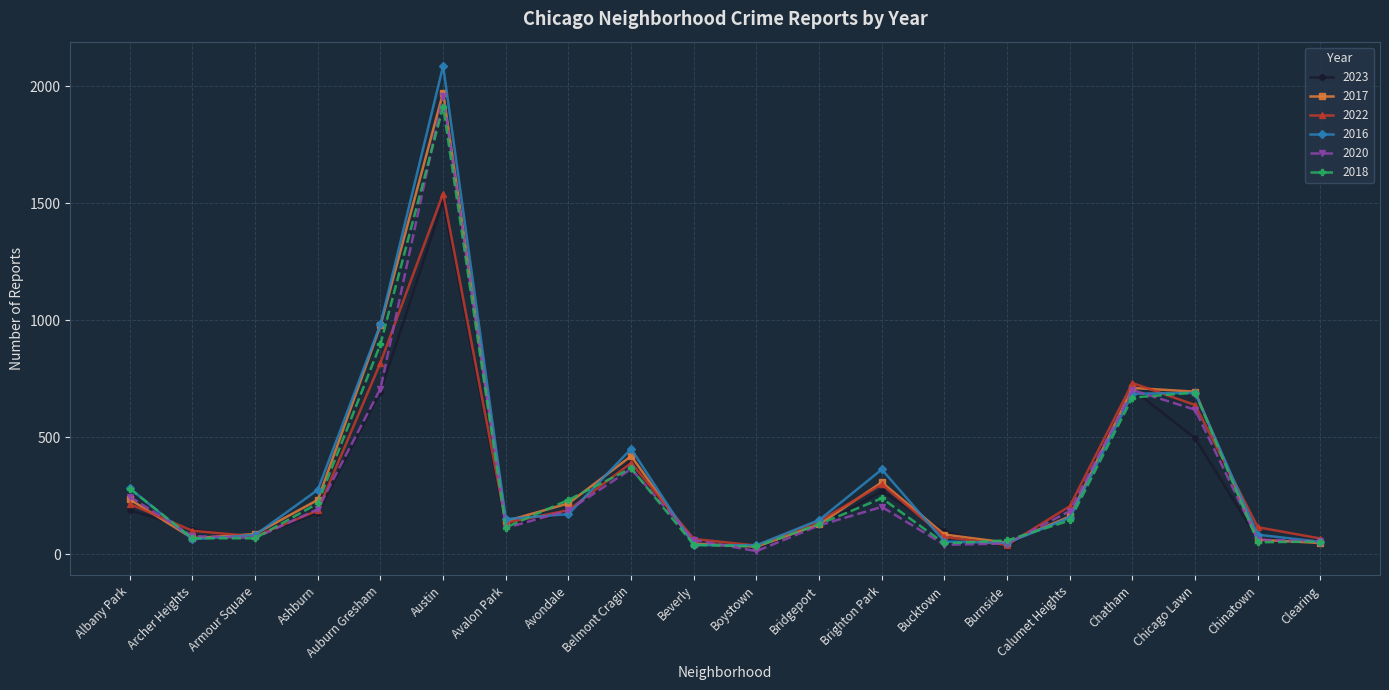

At which label does 2023 first exceed 176?

Albany Park